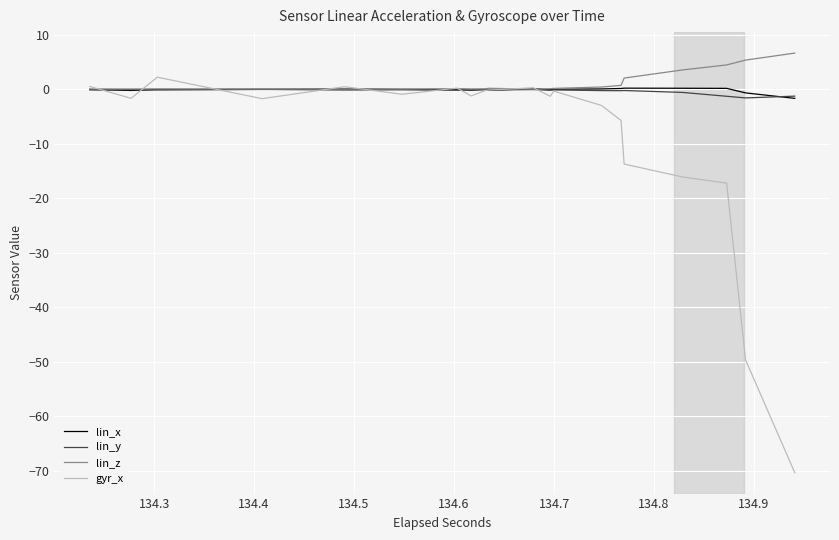

True or false: lin_z and lin_y intersect in this chart.

False